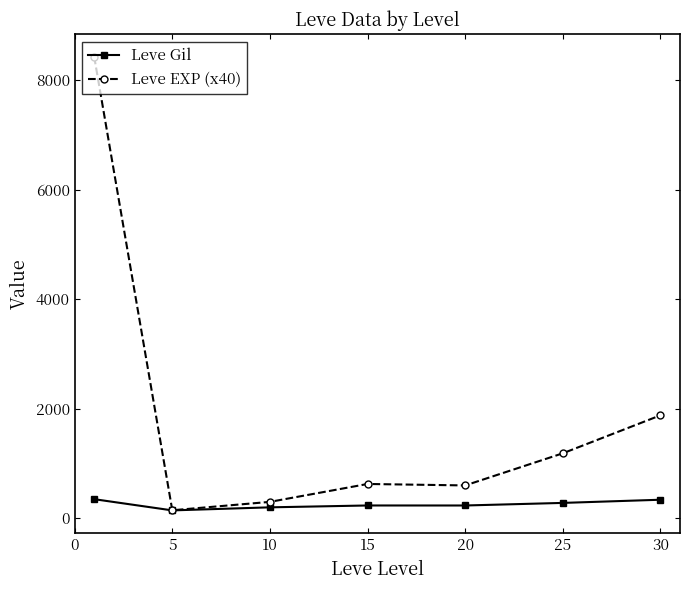

True or false: Leve EXP (x40) has more than 2 interior local peaks.

False